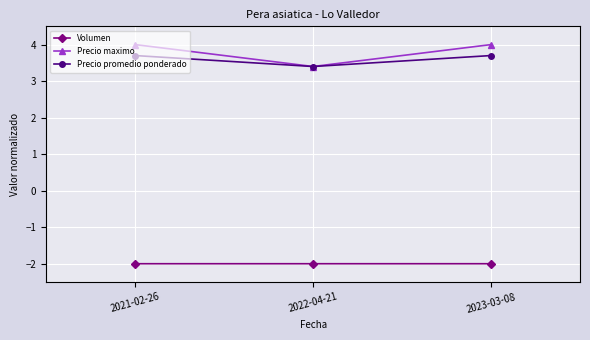

Is this an area chart (filled region under the line)?

No